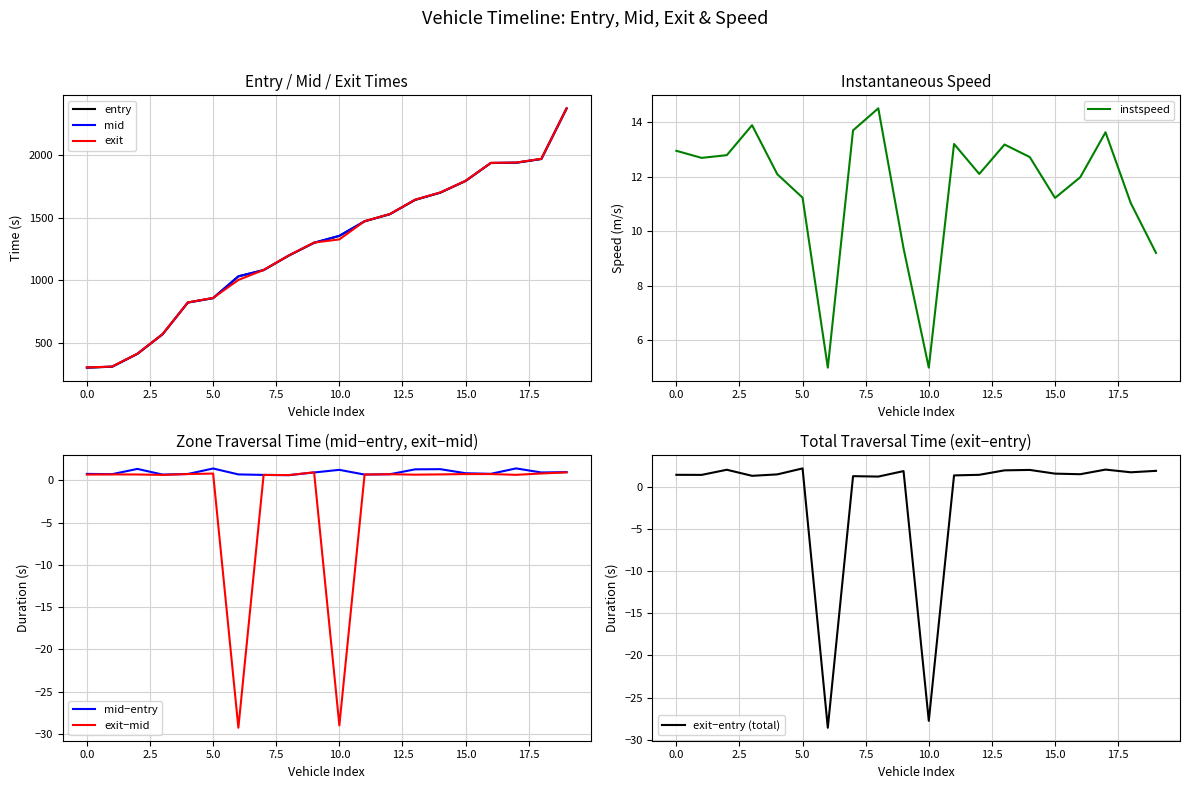

Reading left to right, what are all the values shown in this chart?

entry: 300.4	307.6	410.0	567.6	820.8	856.0	1030.5	1080.6	1197.0	1299.1	1354.1	1470.8	1527.8	1642.0	1700.0	1793.7	1937.3	1939.0	1969.3	2373.2
mid: 301.1	308.3	411.4	568.2	821.6	857.4	1031.2	1081.2	1197.6	1300.0	1355.3	1471.5	1528.5	1643.3	1701.3	1794.5	1938.1	1940.4	1970.3	2374.2
exit: 301.8	309.0	412.0	568.9	822.3	858.2	1001.9	1081.8	1198.2	1301.0	1326.3	1472.2	1529.2	1644.0	1702.0	1795.3	1938.9	1941.1	1971.1	2375.2
instspeed: 13.0	12.7	12.8	13.9	12.1	11.2	5.0	13.7	14.5	9.4	5.0	13.2	12.1	13.2	12.7	11.2	12.0	13.6	11.0	9.2